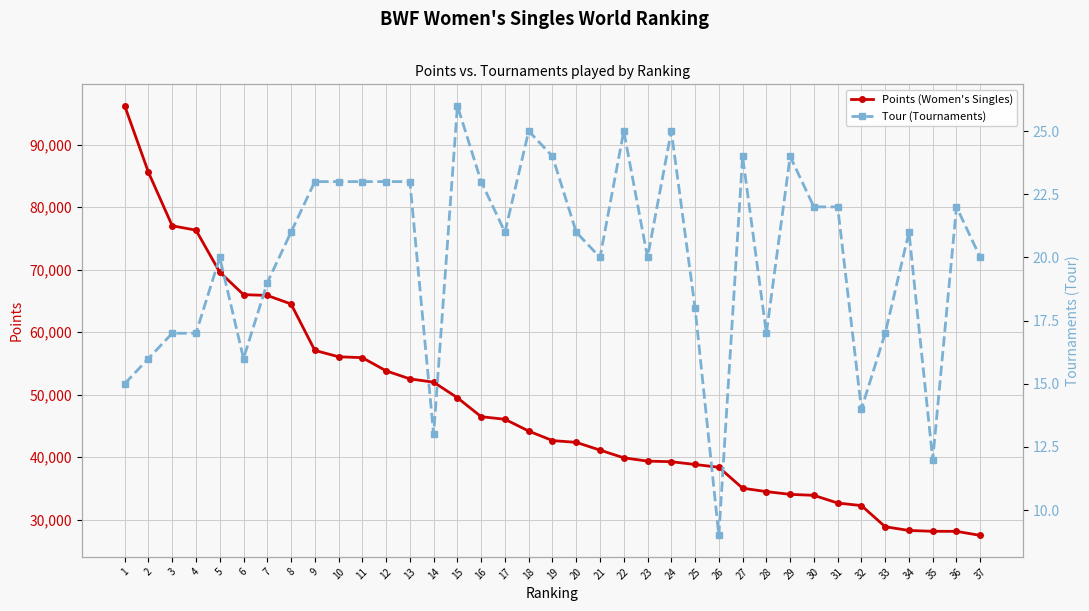

Does the chart display data point markers on the line(s)?

Yes